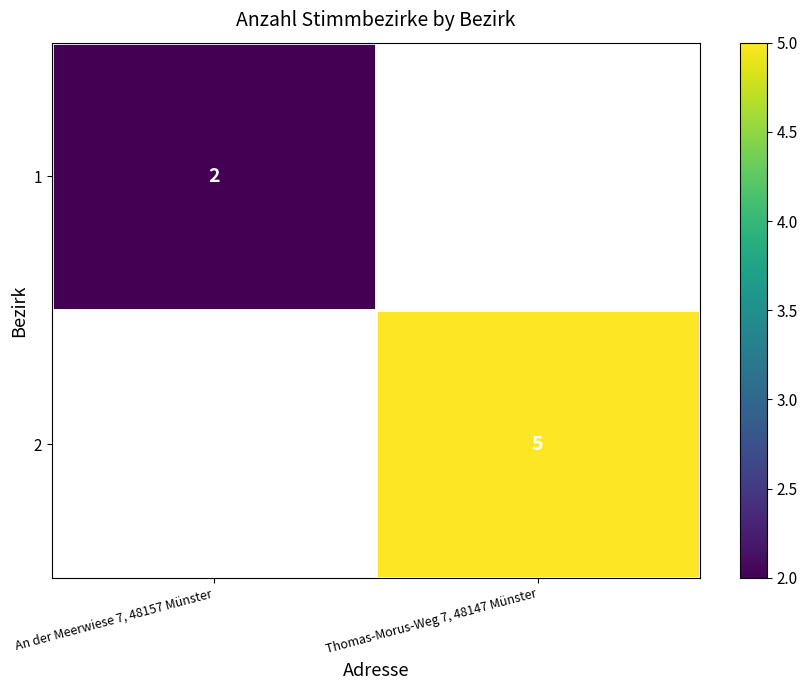

What is the minimum value shown in the chart?

2.0